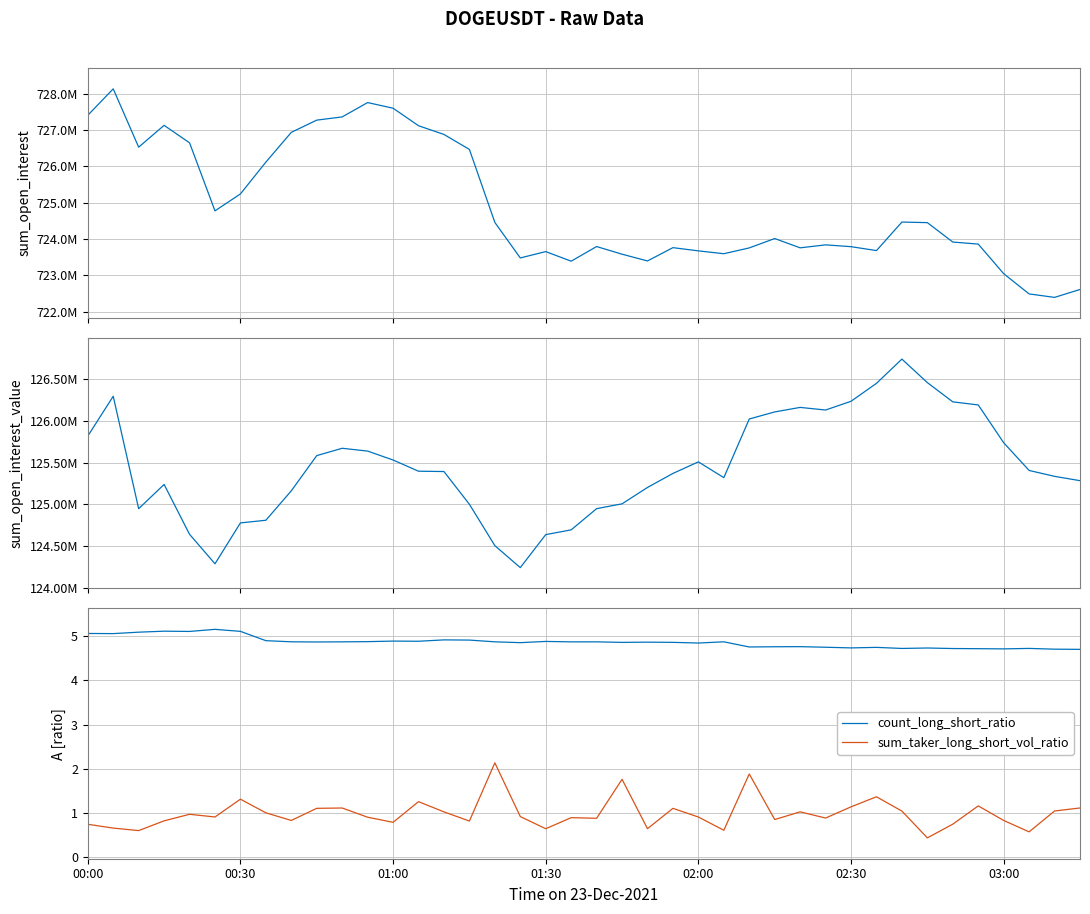

Reading left to right, list all the values displayed in this chart.

sum_open_interest: 727402143.0	728128412.0	726525801.0	727125111.0	726645471.0	724775116.0	725240820.0	726114630.0	726933144.0	727268653.0	727357469.0	727751578.0	727596049.0	727114656.0	726875186.0	726463558.0	724457299.0	723480901.0	723655411.0	723391504.0	723794118.0	723583818.0	723398184.0	723763950.0	723675135.0	723596890.0	723756584.0	724013919.0	723758960.0	723840148.0	723790797.0	723682914.0	724467078.0	724451287.0	723917950.0	723861314.0	723048250.0	722491915.0	722396997.0	722613789.0
sum_open_interest_value: 125818748.7	126296545.3	124947907.3	125239018.4	124640872.7	124287437.5	124777683.1	124809411.3	125162861.7	125584751.0	125672823.5	125639032.4	125532146.3	125397626.4	125393783.5	125000884.5	124505231.4	124241277.0	124637081.9	124694176.5	124948578.6	125006391.0	125202864.1	125370970.4	125509873.4	125320440.0	126023970.4	126108744.4	126163056.4	126131621.3	126236352.9	126451583.3	126742414.6	126460506.4	126229572.9	126192682.8	125739515.1	125406787.0	125336074.0	125284271.3
count_long_short_ratio: 5.1	5.1	5.1	5.1	5.1	5.2	5.1	4.9	4.9	4.9	4.9	4.9	4.9	4.9	4.9	4.9	4.9	4.9	4.9	4.9	4.9	4.9	4.9	4.9	4.8	4.9	4.8	4.8	4.8	4.8	4.7	4.7	4.7	4.7	4.7	4.7	4.7	4.7	4.7	4.7
sum_taker_long_short_vol_ratio: 0.7	0.7	0.6	0.8	1.0	0.9	1.3	1.0	0.8	1.1	1.1	0.9	0.8	1.3	1.0	0.8	2.1	0.9	0.6	0.9	0.9	1.8	0.6	1.1	0.9	0.6	1.9	0.8	1.0	0.9	1.1	1.4	1.0	0.4	0.7	1.2	0.8	0.6	1.0	1.1